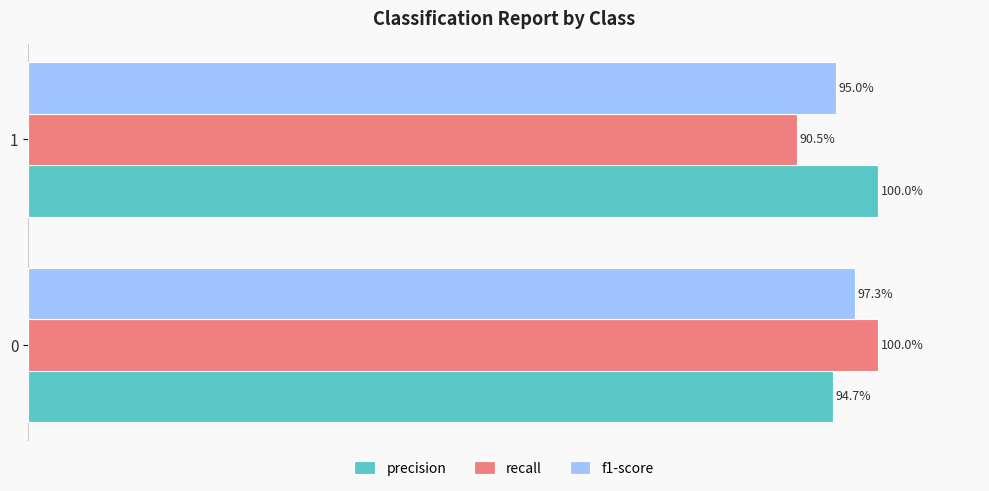

What are all the series names shown in the legend?

precision, recall, f1-score